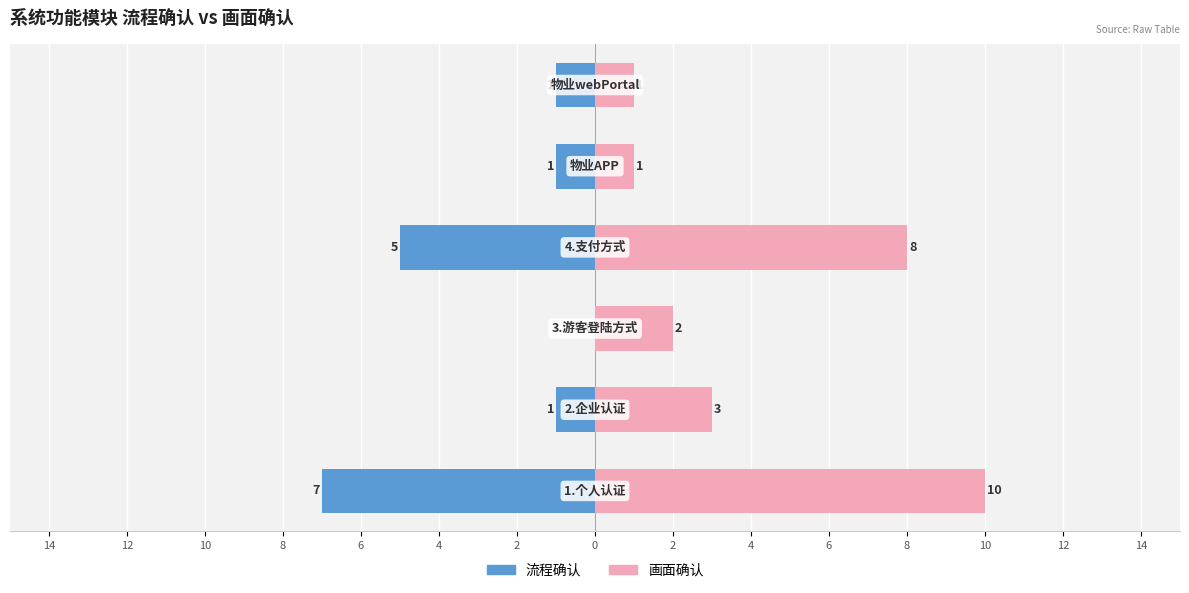

At 8, list the series in order from largest to smallest.

画面确认, 流程确认